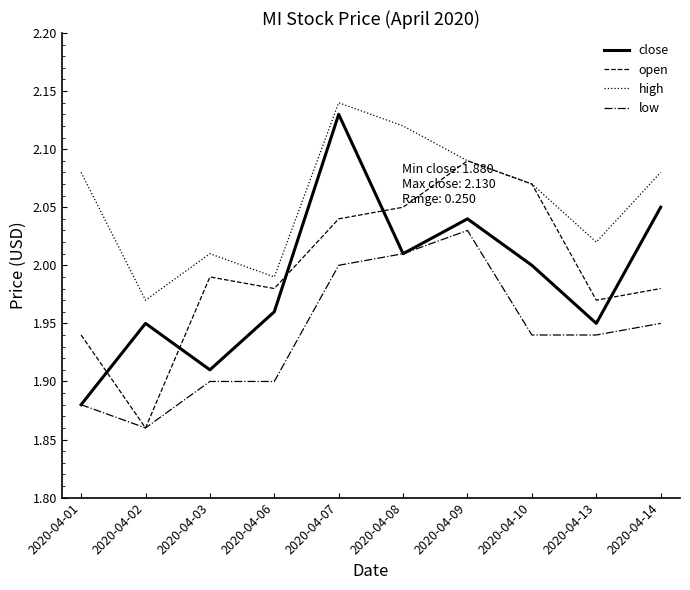

Is it true that close equals 3.0 at 2020-04-08?

False